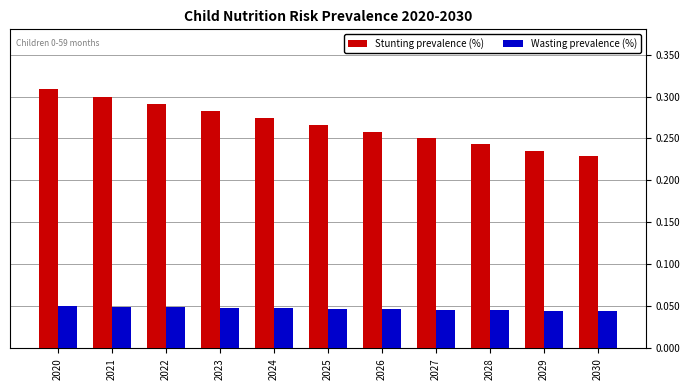

At how many categories does at least one series exceed 0?

11